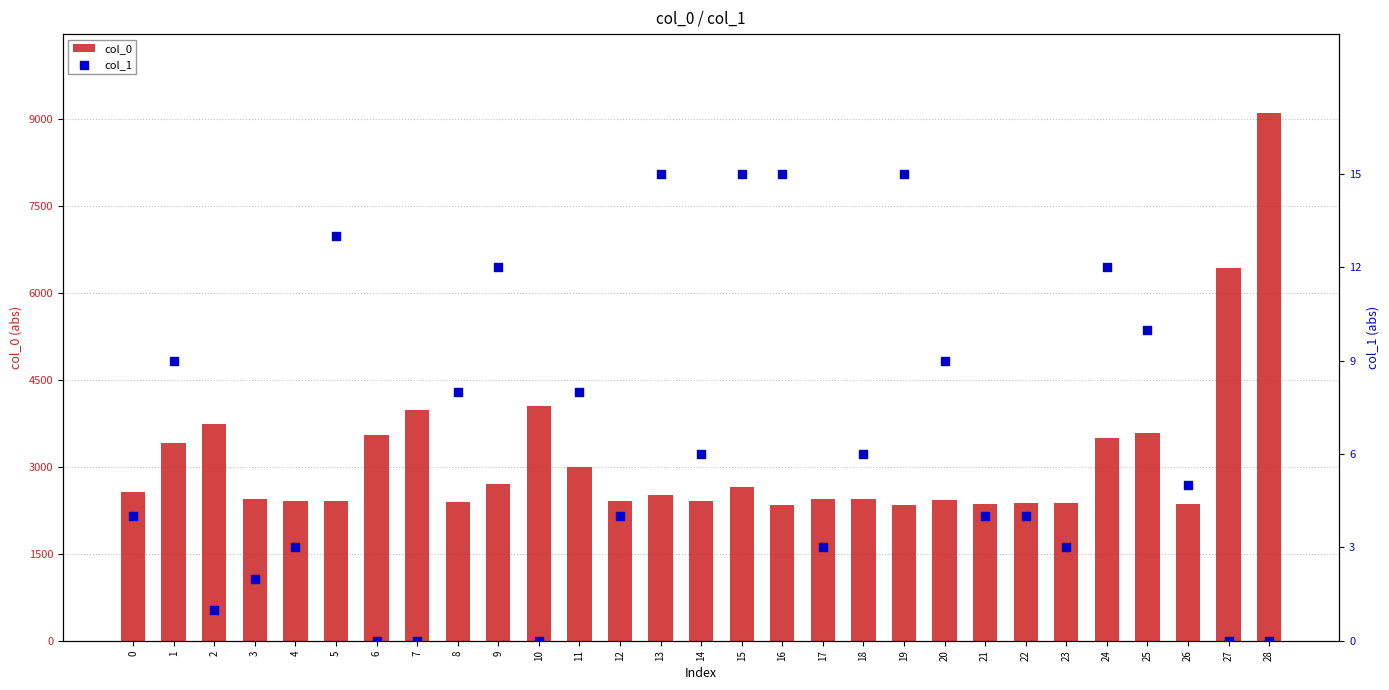

Which series contains the lowest Y value?

col_1